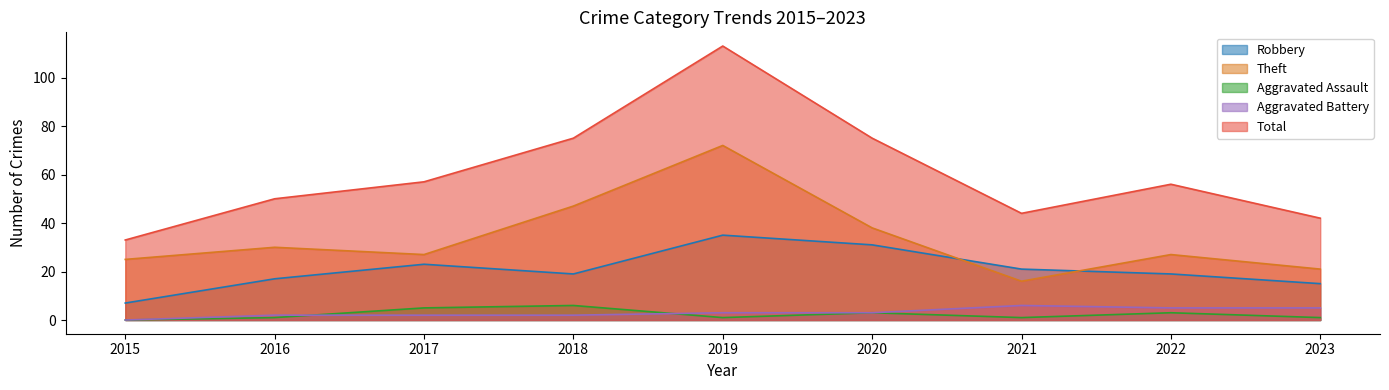

True or false: Theft and Aggravated Assault cross at least once.

False